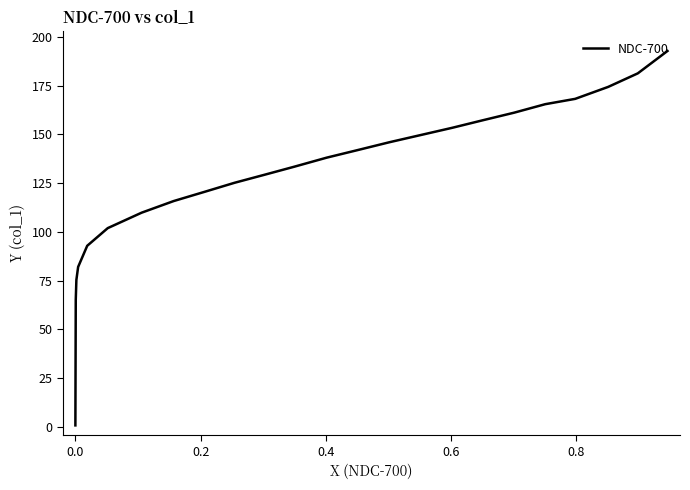

What is the average value?

127.5